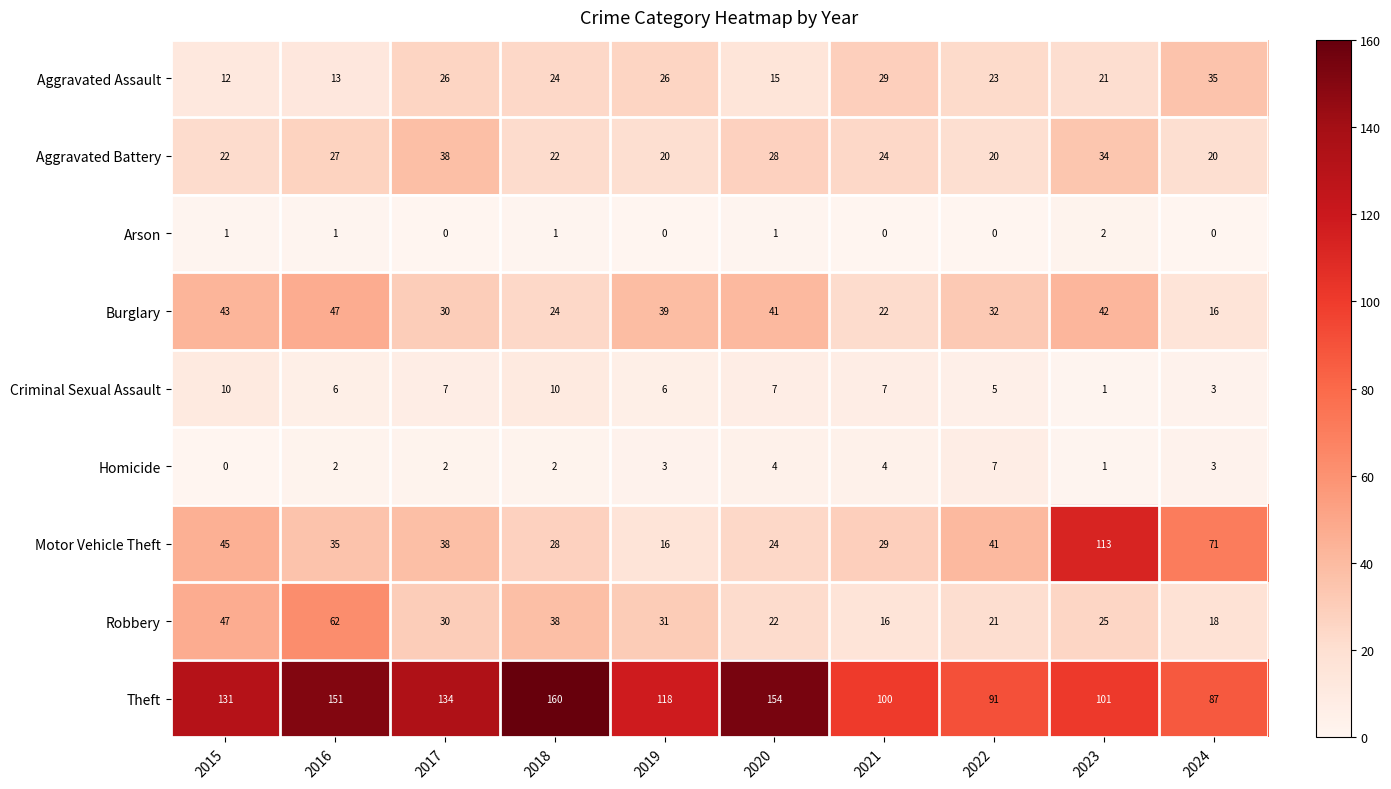

Which series has the largest total across all categories?

Theft